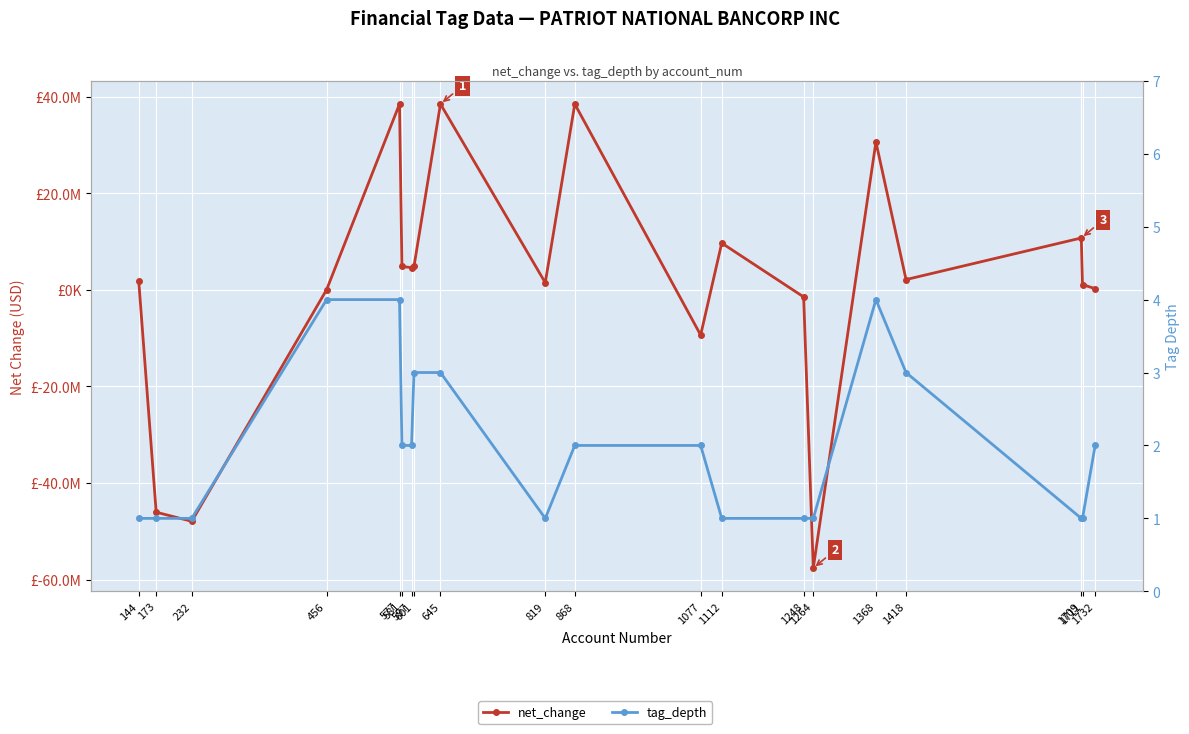

What is the value of the net_change point at the 17th from the left?

2136000